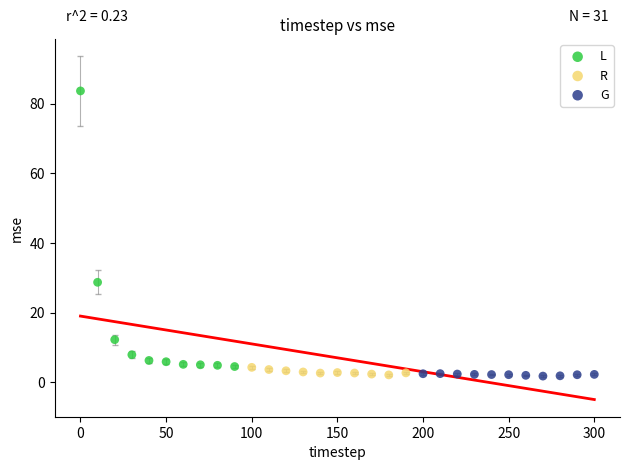

Which series contains the highest Y value?

L